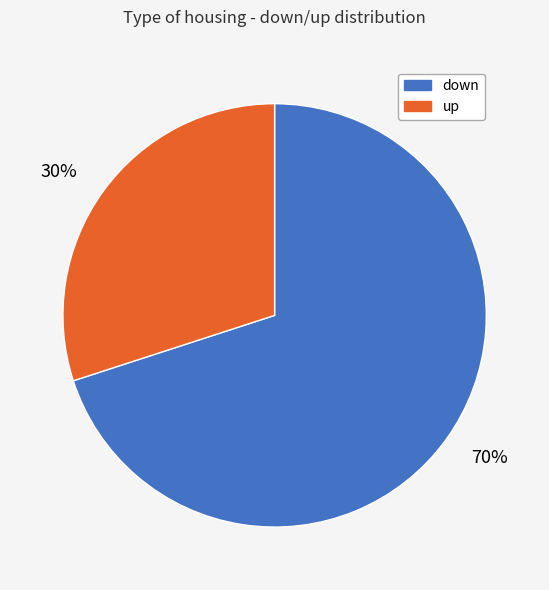

What is the ratio of the value at up to the value at down?

0.4